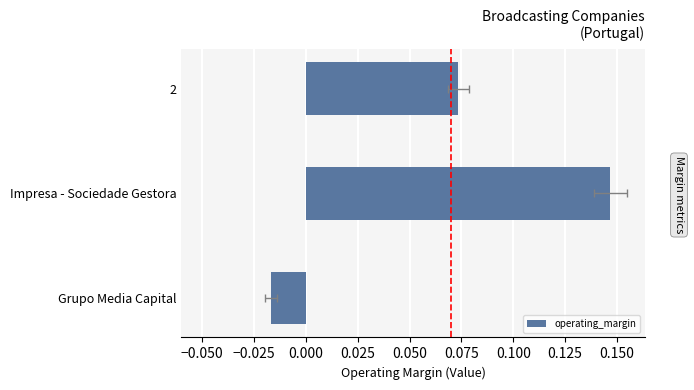

What is the value of the 1st bar from the left?

0.1